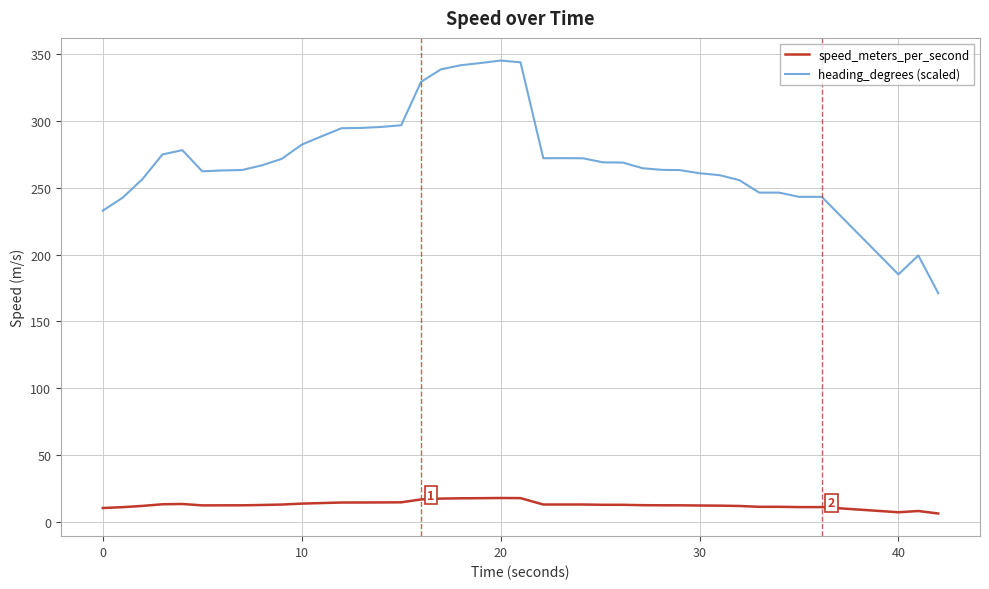

What is the highest value of the heading_degrees (scaled) series?

345.3